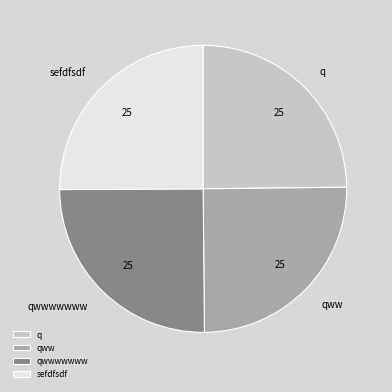

Does any single category account for the majority?

No